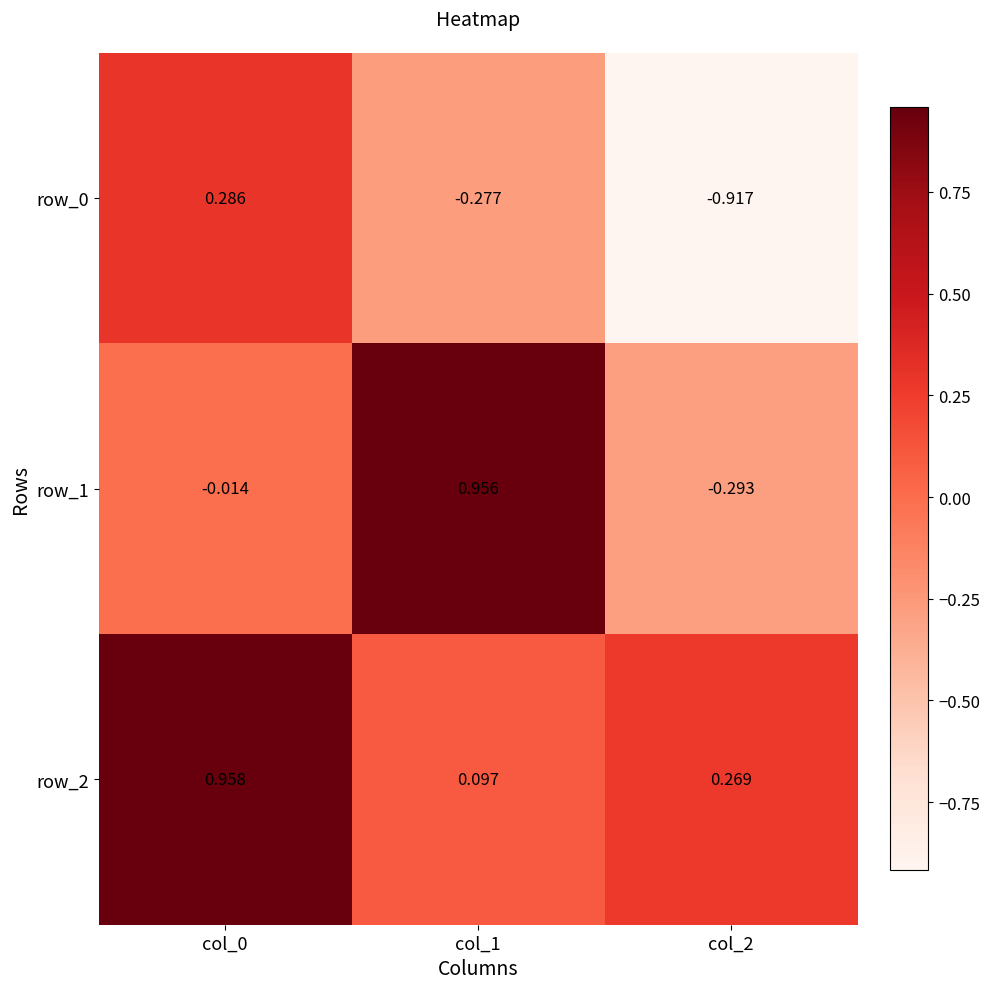

Is the value of row_0 at col_1 greater than the value of row_1 at col_1?

No